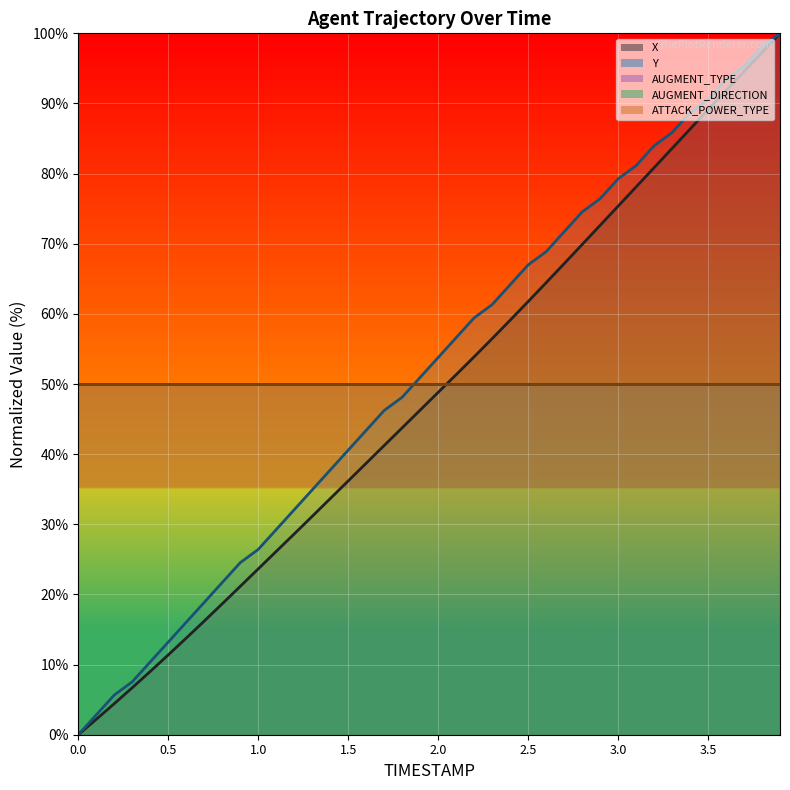

What is the average value of the ATTACK_POWER_TYPE (line) series?

50.0